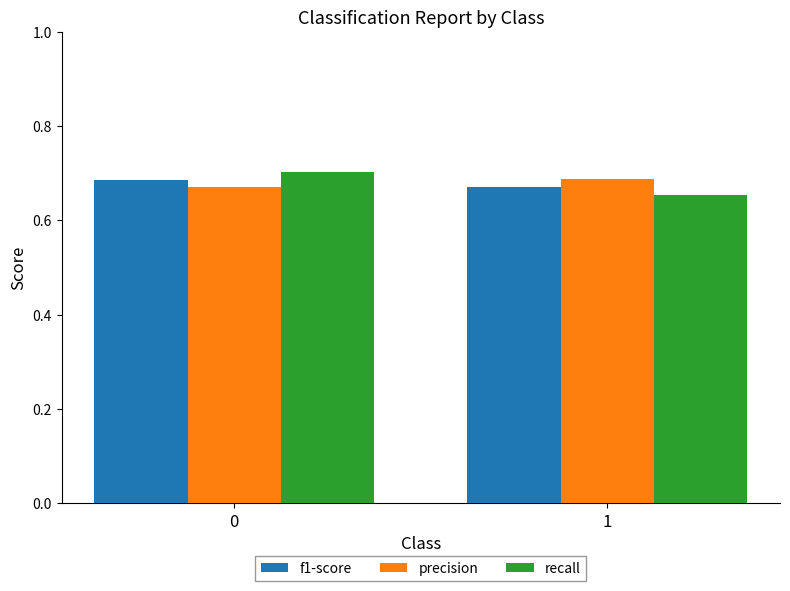

Is it true that precision equals 0.5 at 1?

False